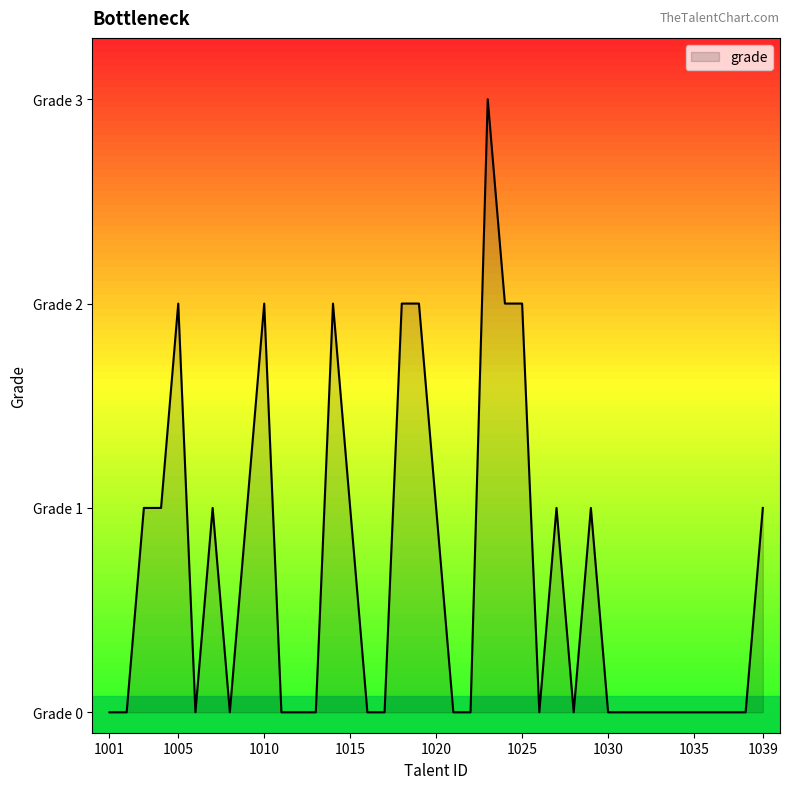

Reading left to right, list all the values displayed in this chart.

1001=0	1002=0	1003=1	1004=1	1005=2	1006=0	1007=1	1008=0	1009=1	1010=2	1011=0	1012=0	1013=0	1014=2	1015=1	1016=0	1017=0	1018=2	1019=2	1020=1	1021=0	1022=0	1023=3	1024=2	1025=2	1026=0	1027=1	1028=0	1029=1	1030=0	1031=0	1032=0	1033=0	1034=0	1035=0	1036=0	1037=0	1038=0	1039=1